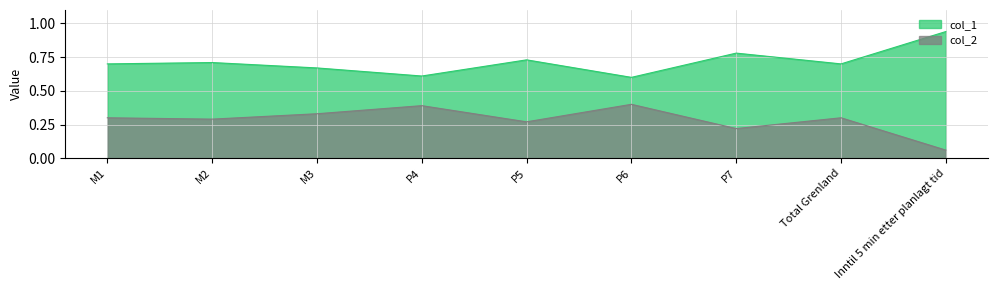

Where is the first local maximum for col_2?

P4